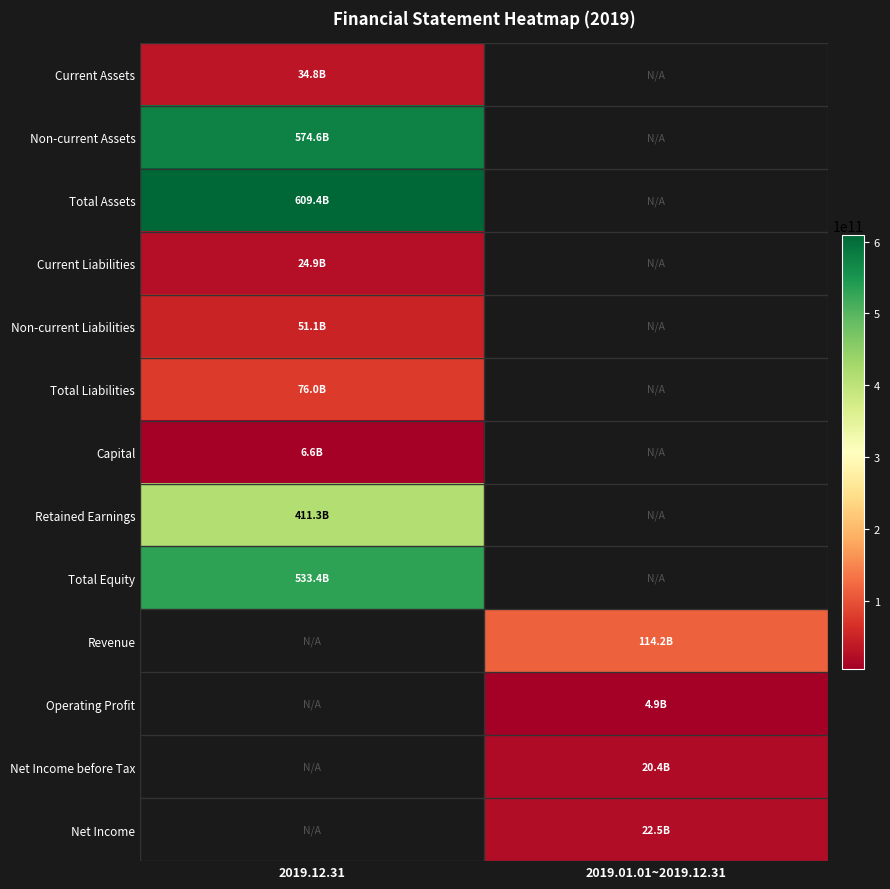

Which category has the lowest value in the Total Liabilities series?

2019.12.31